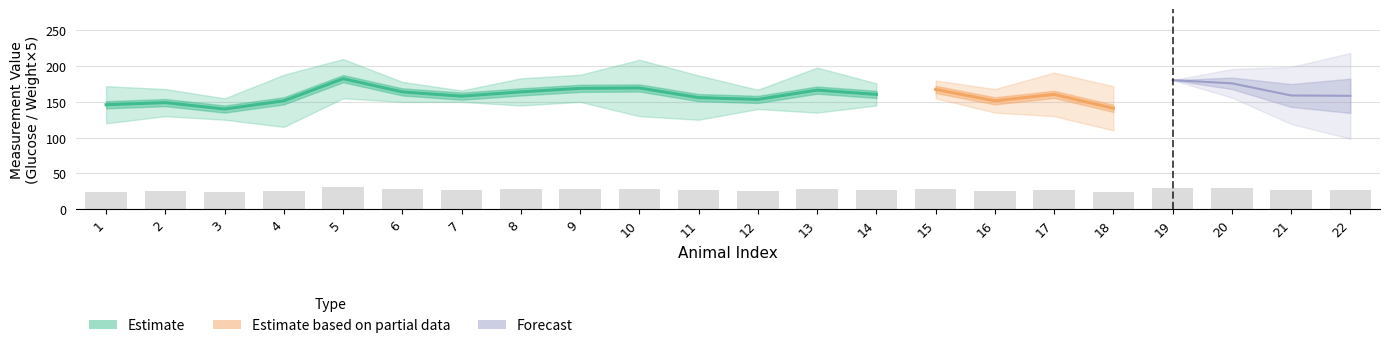

Does the chart contain any negative values?

No